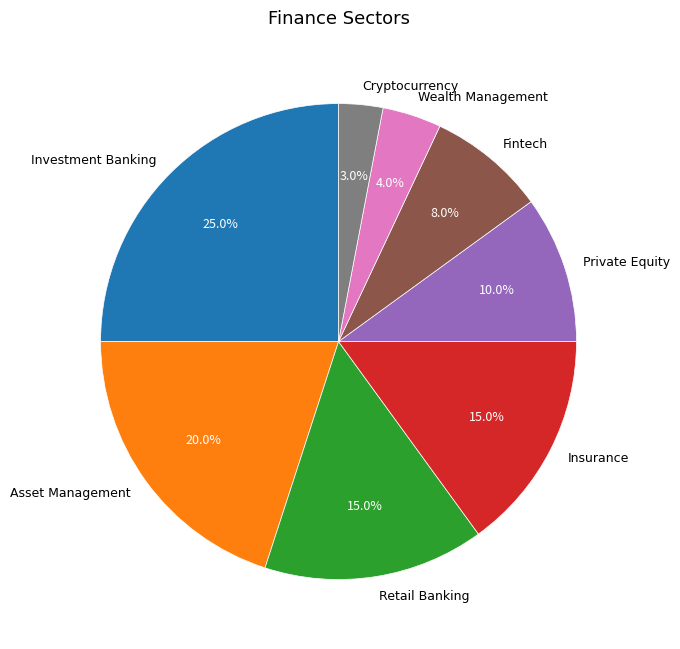

What is the largest slice in the pie chart?

Investment Banking